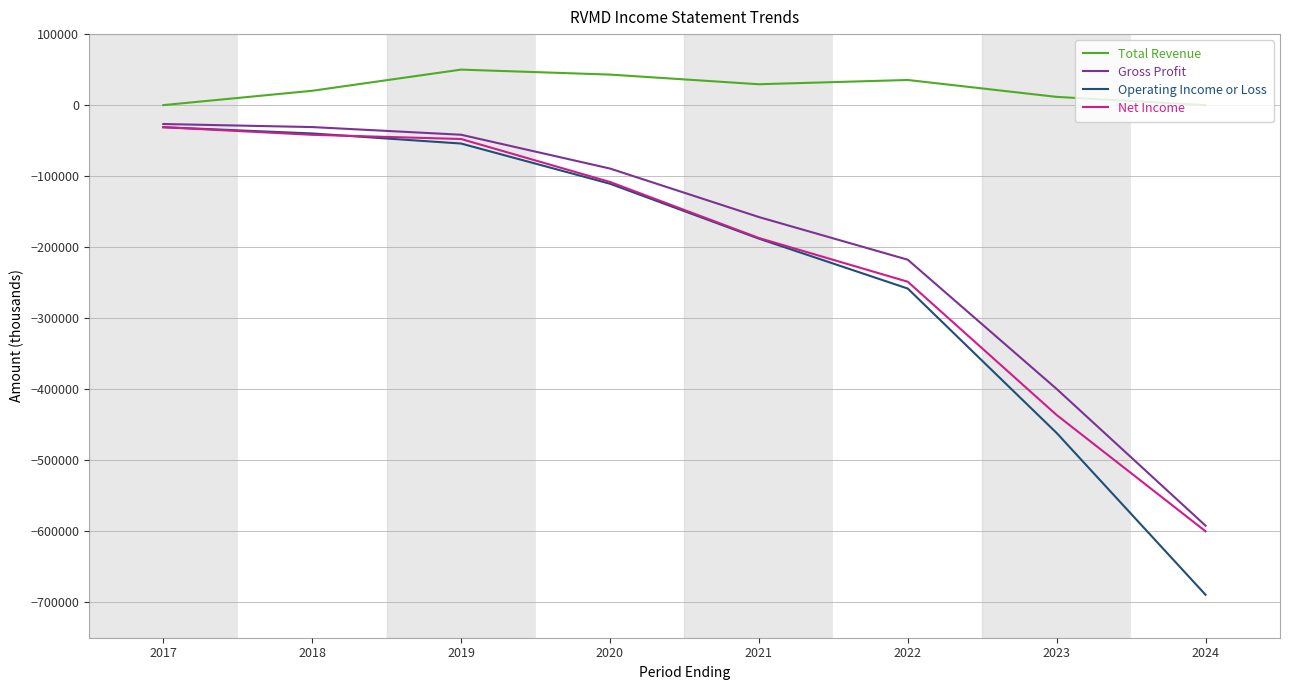

What is the sum of all Gross Profit values?

-1555700